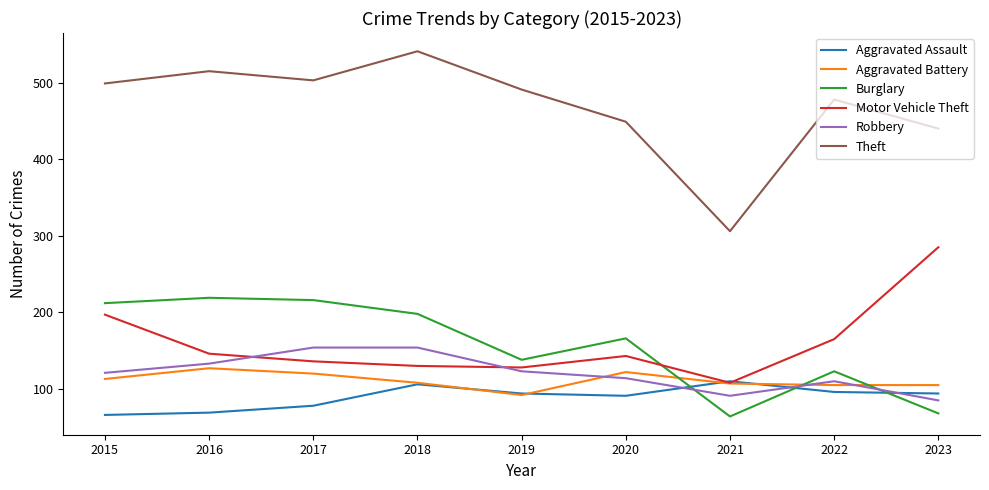

Which series ends up on top after the final intersection of Aggravated Battery and Burglary?

Aggravated Battery